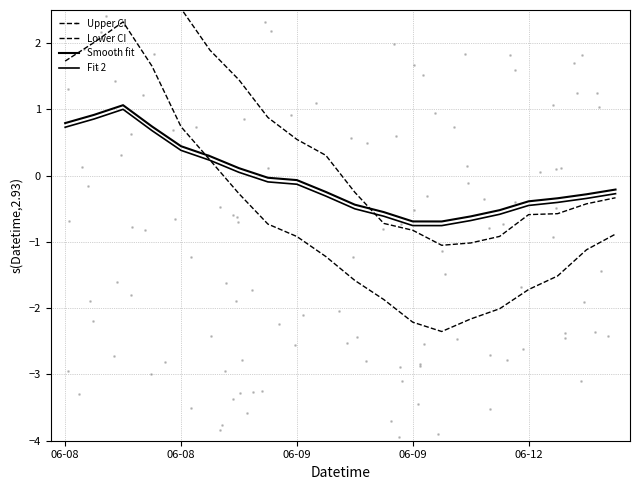

At which category does Upper CI reach its first local valley?

13